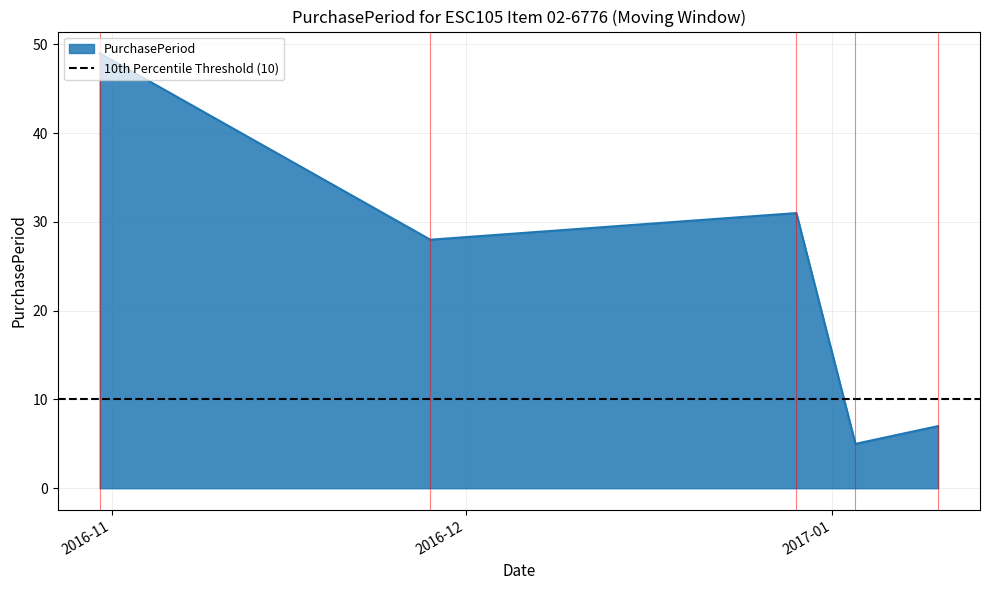

At which label is the value closest to 27?

2016-11-28